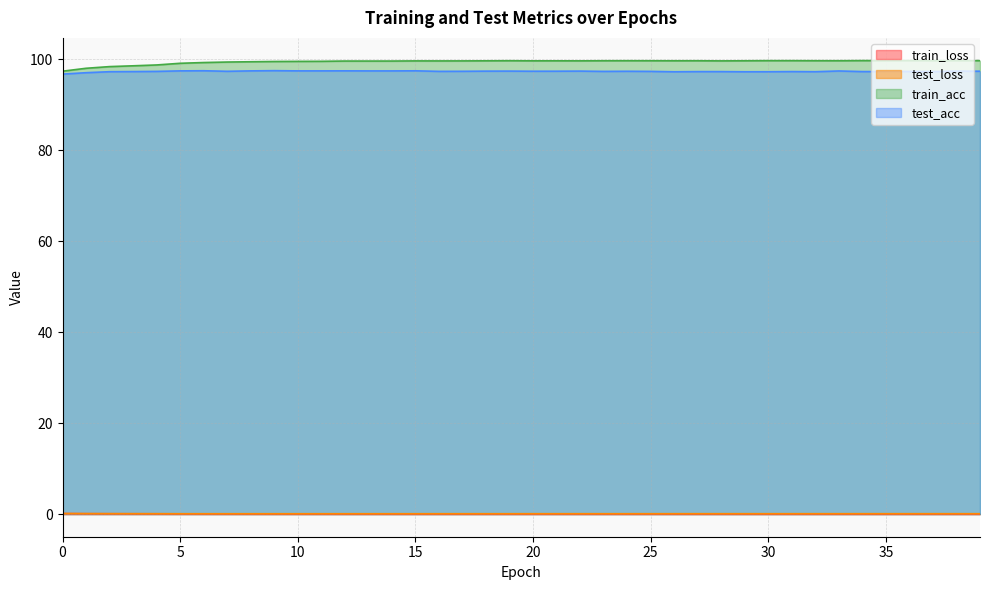

Which series has the widest spread of values?

train_acc